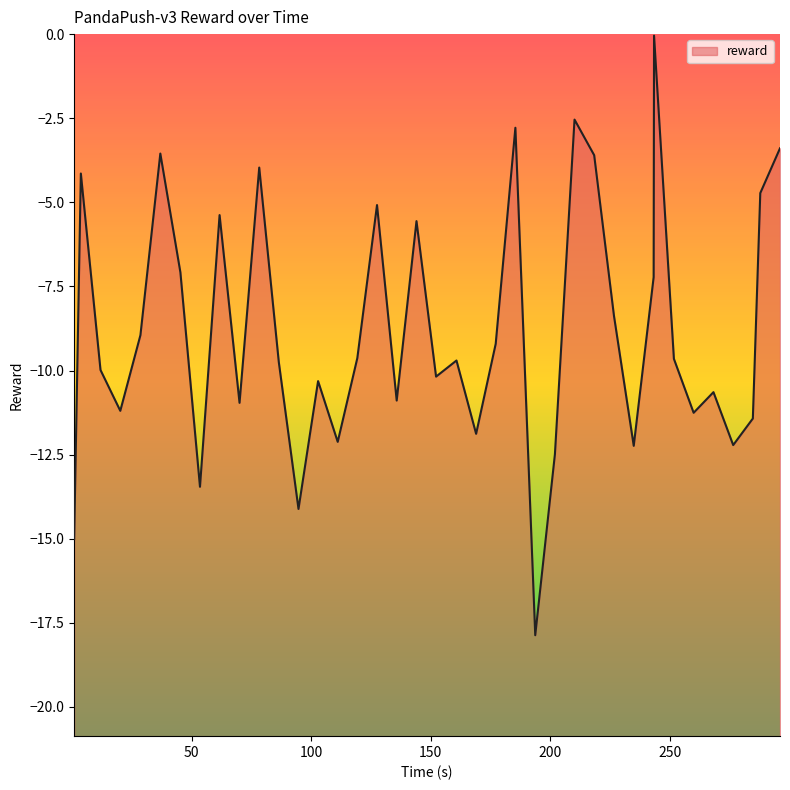

What is the smallest value displayed?

-17.9